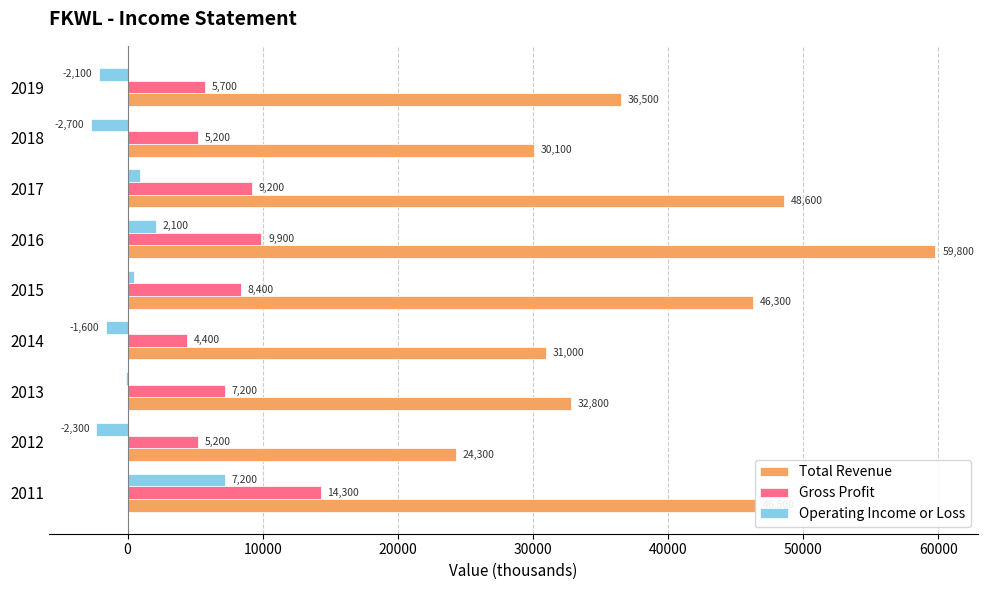

Between 2011 and 2014, which series saw the biggest shift?

Total Revenue